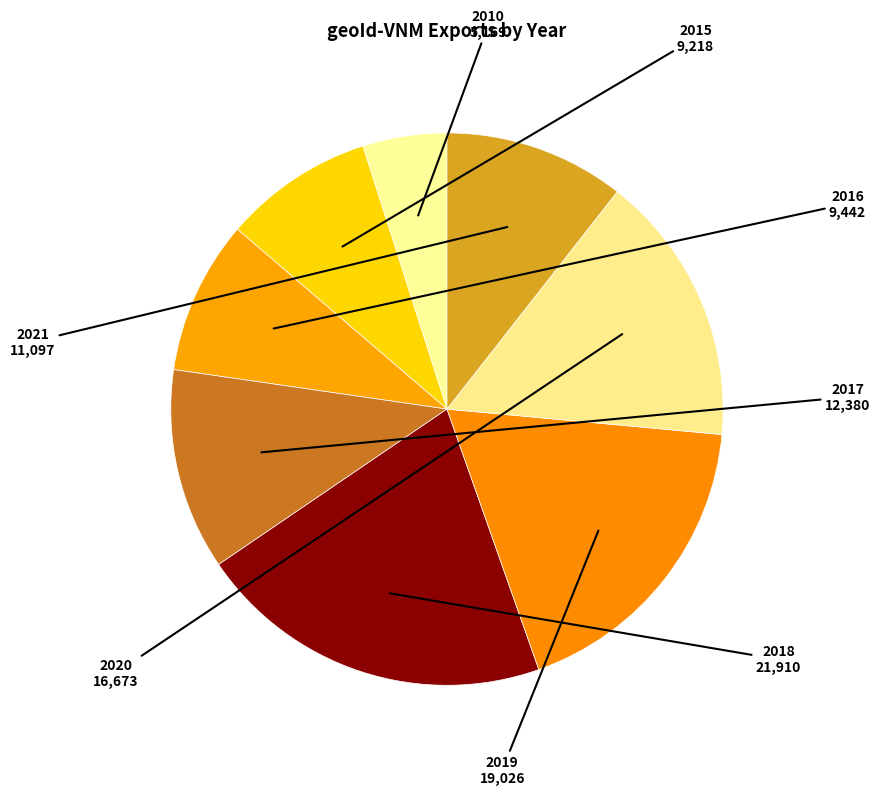

Which has a higher value, 2021 or 2010?

2021